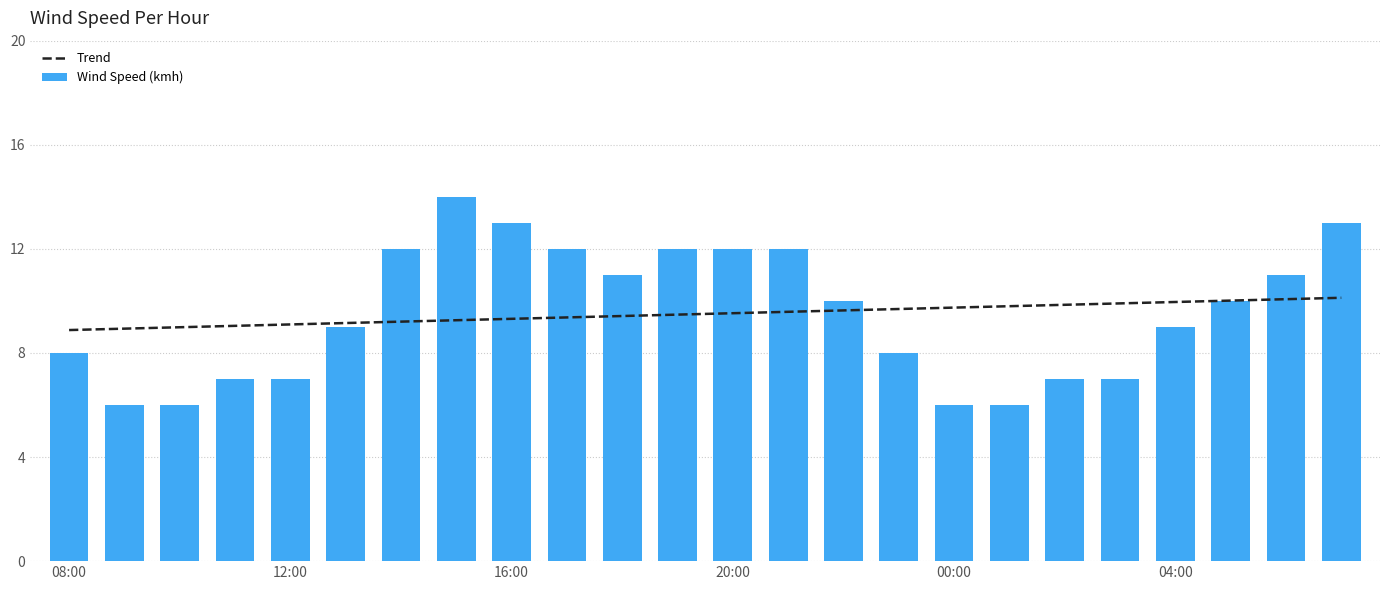

What is the average value of the Wind Speed (kmh) series?

9.5